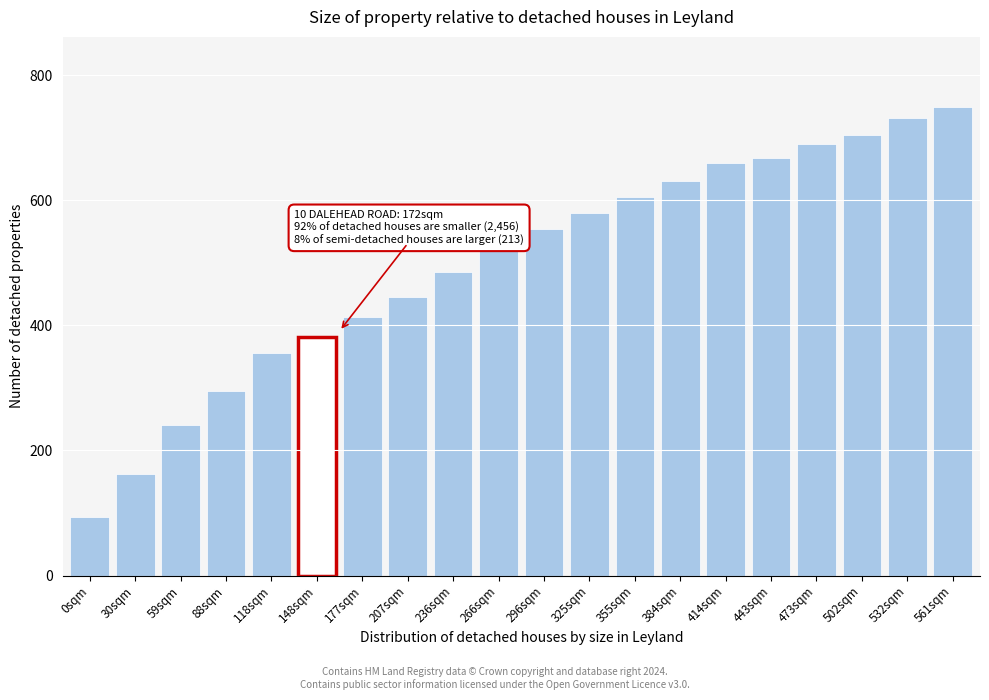

Reading right to left, list all the values displayed in this chart.

561sqm=749	532sqm=732	502sqm=705	473sqm=690	443sqm=667	414sqm=660	384sqm=631	355sqm=606	325sqm=579	296sqm=554	266sqm=523	236sqm=486	207sqm=445	177sqm=414	148sqm=381	118sqm=356	88sqm=295	59sqm=240	30sqm=163	0sqm=94